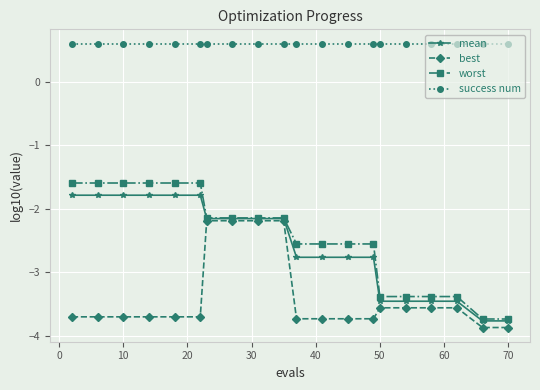

How many best values are between -3 and -2?

4